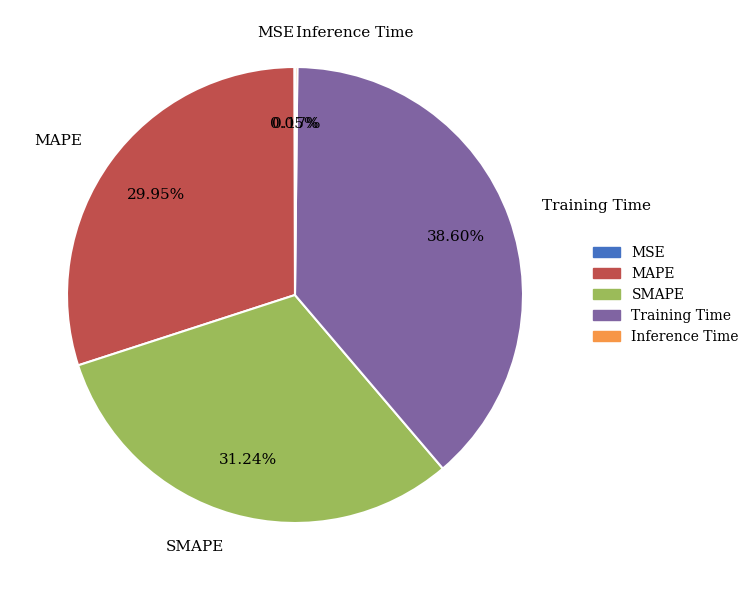

To the nearest percent, what is the difference between the largest and smallest slice percentages?

39%